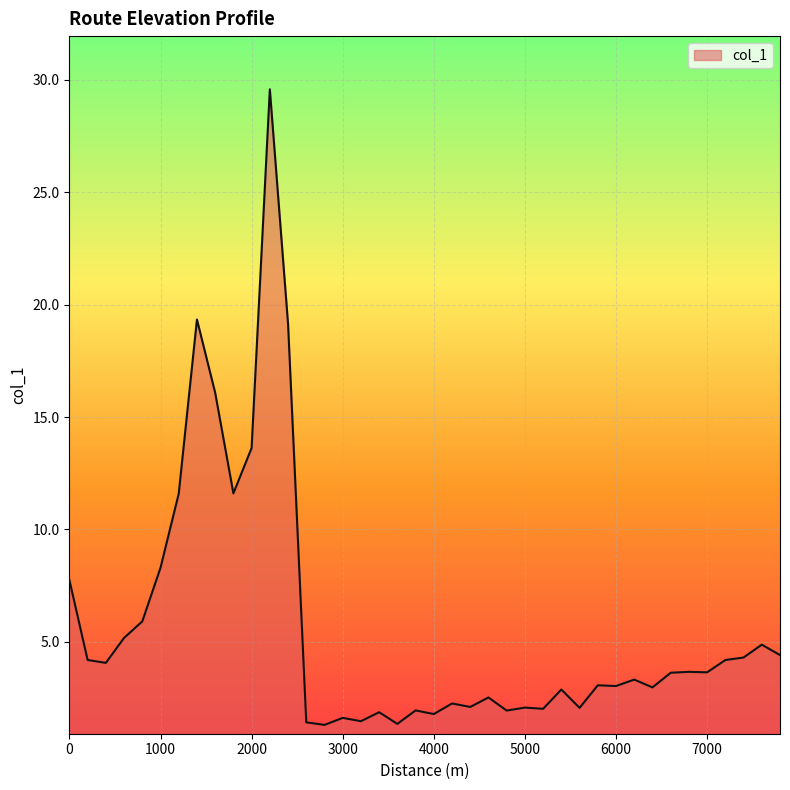

What is the sum of all values?

228.2